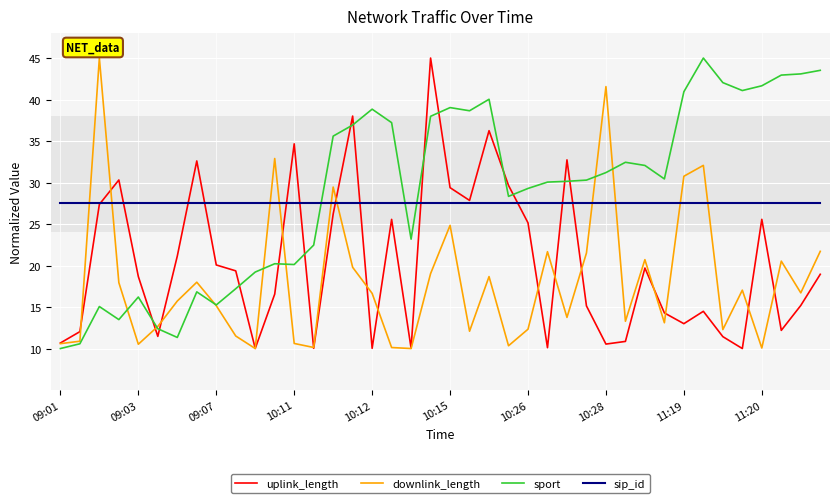

What is the lowest value of the sip_id series?

27.5